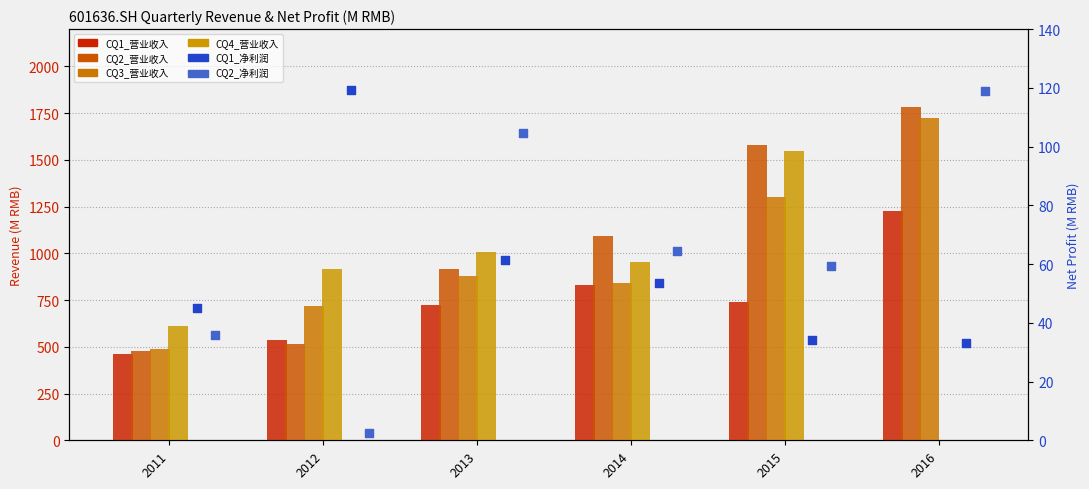

At how many categories does at least one series exceed 1785?

1